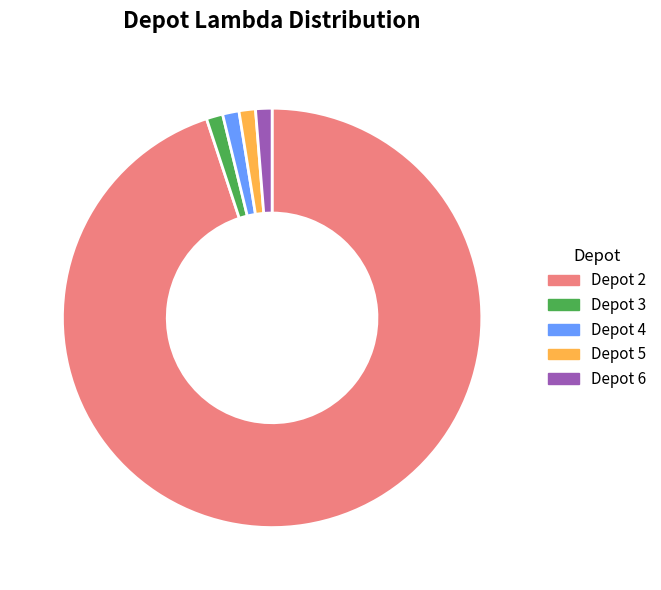

Do Depot 3 and Depot 2 together represent more than half of the pie?

Yes